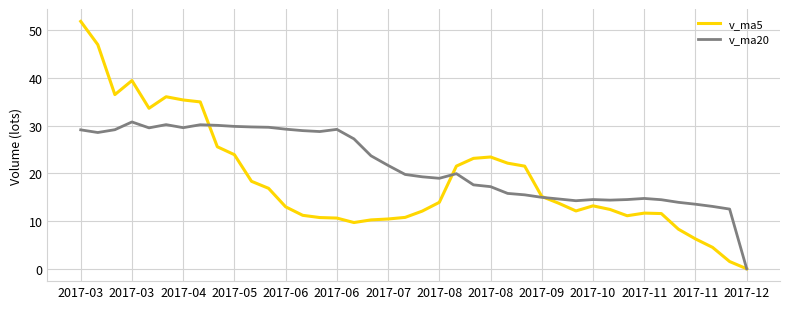

Which series has the largest total across all categories?

v_ma20